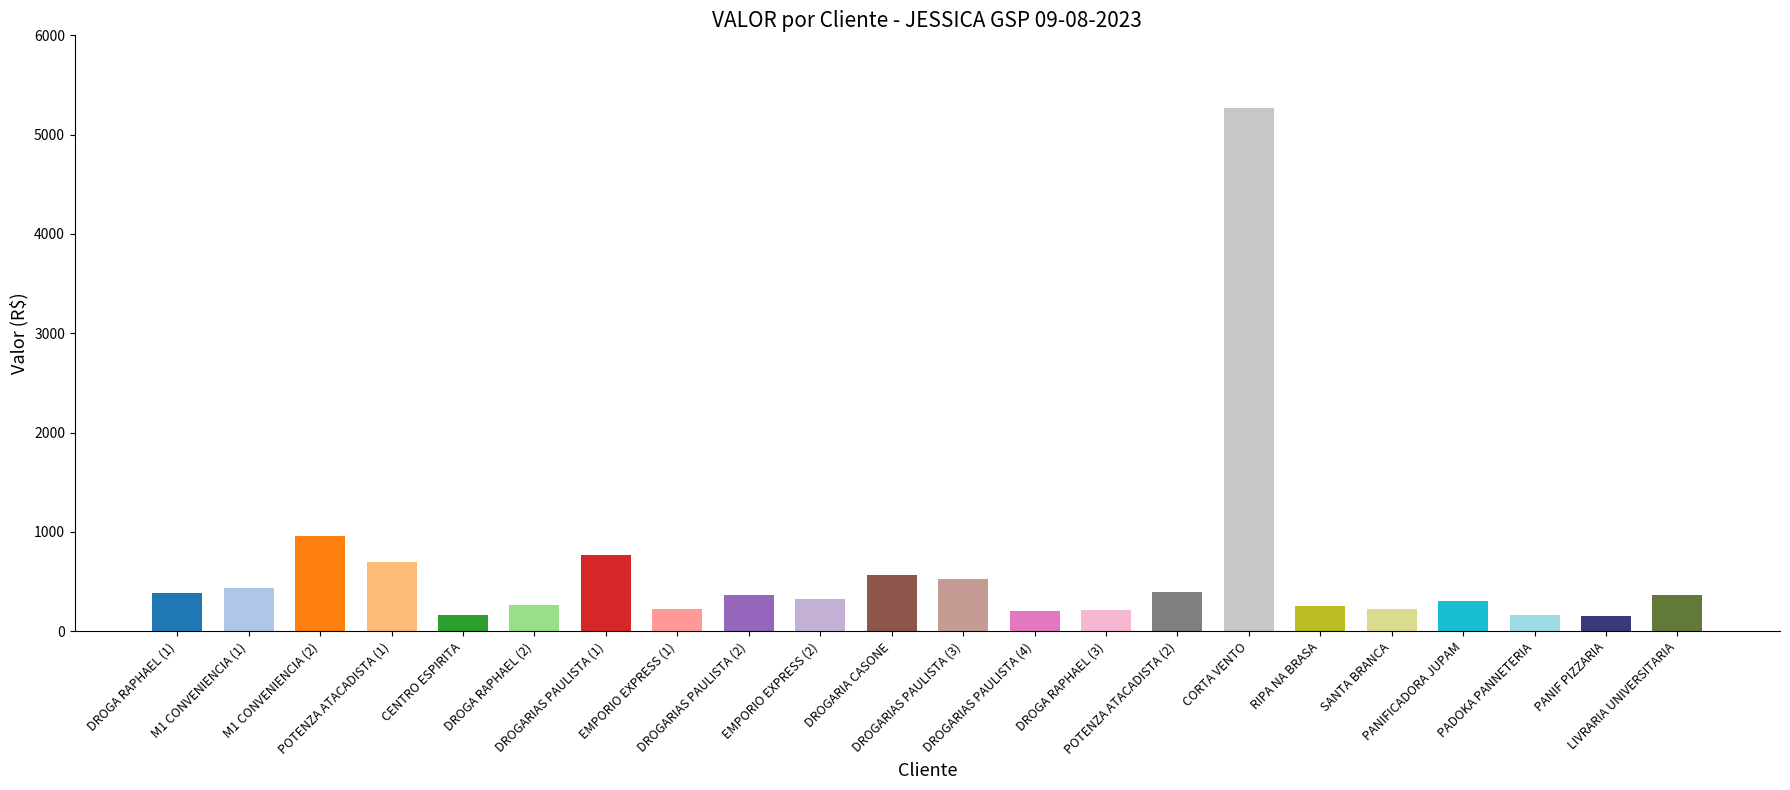

Are the bars horizontal?

No